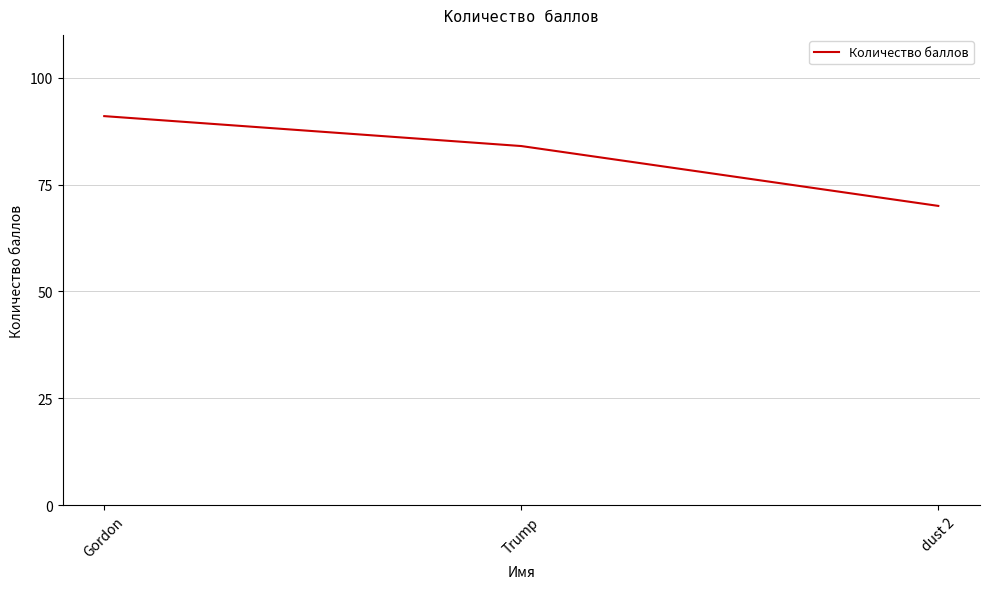

Is it true that the value at Gordon is 91?

True